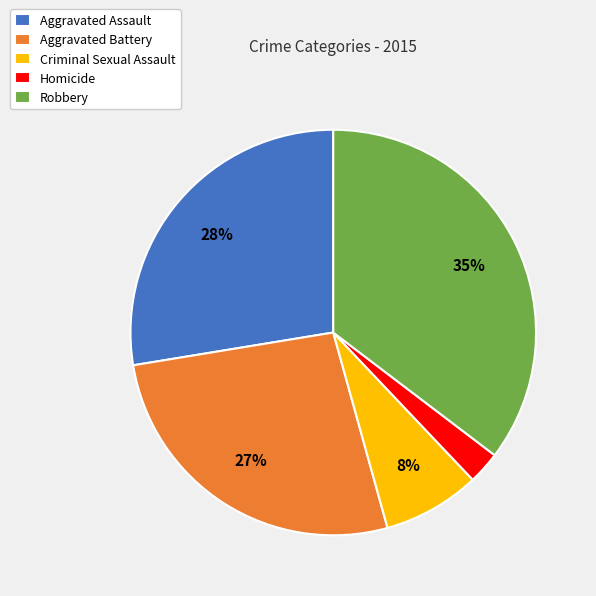

To the nearest percent, what portion does Robbery represent?

35%